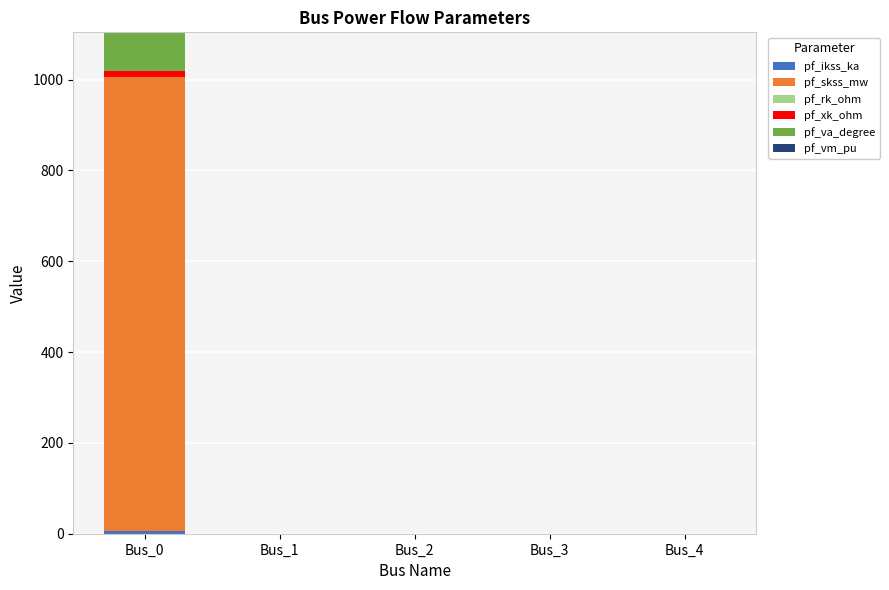

At which category is the sum across all series the highest?

Bus_0